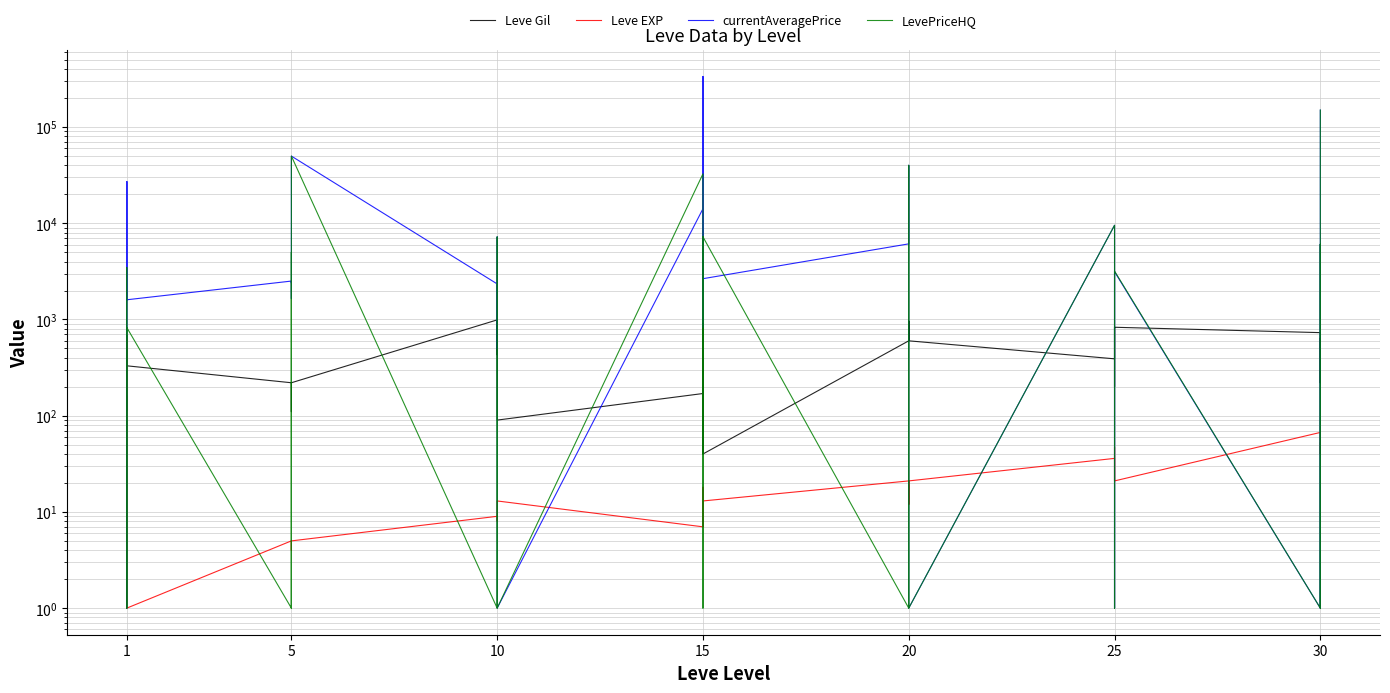

True or false: LevePriceHQ and Leve Gil intersect in this chart.

True